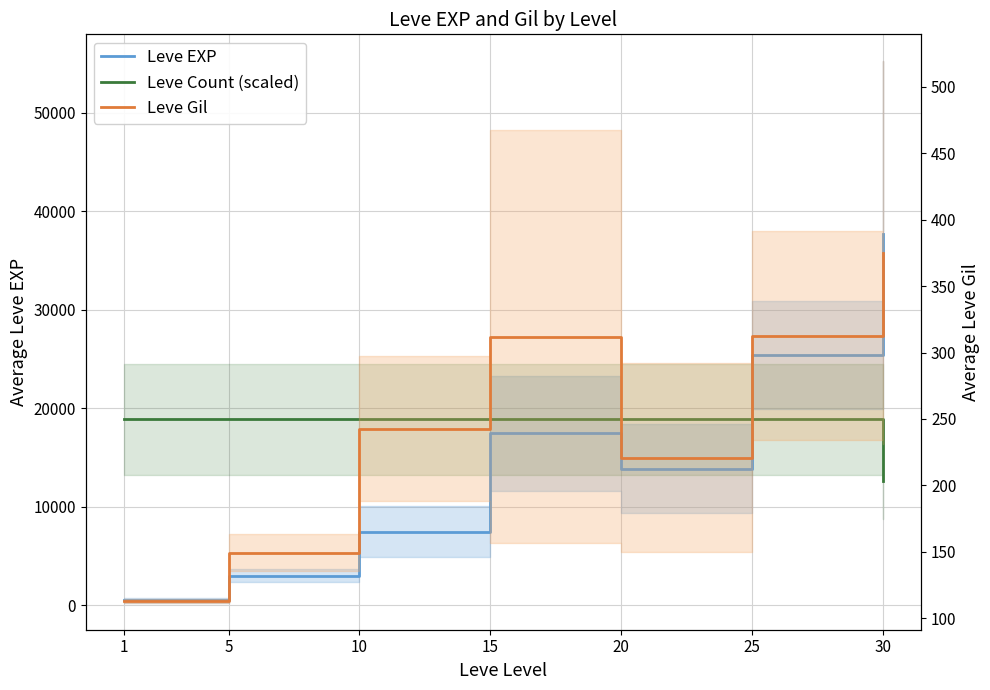

Reading left to right, extract all data points from this chart.

Leve EXP: 1=510.2	5=3008.3	10=7475.0	15=17445.0	20=13876.7	25=25410.0	30=37715.0
Leve Count (scaled): 1=18857.5	5=18857.5	10=18857.5	15=18857.5	20=18857.5	25=18857.5	30=12571.7
Leve Gil: 1=113.0	5=149.3	10=242.5	15=312.0	20=220.8	25=312.7	30=375.2